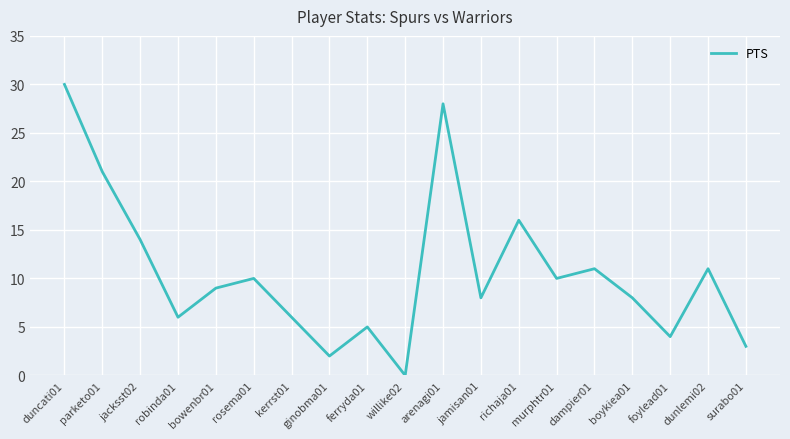

What position from the right is ginobma01?

12